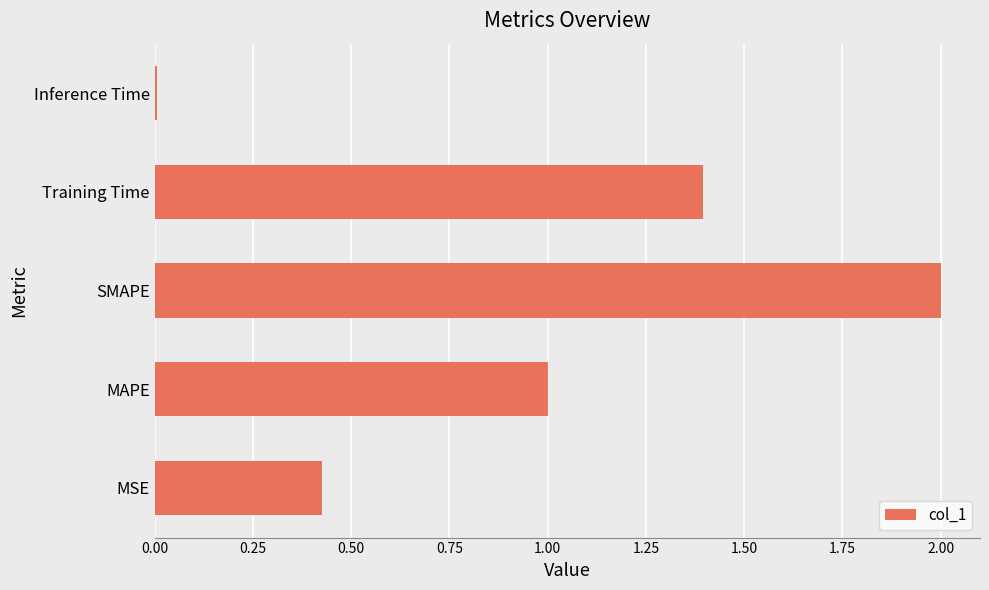

At which category does the chart reach its minimum across all series?

Inference Time